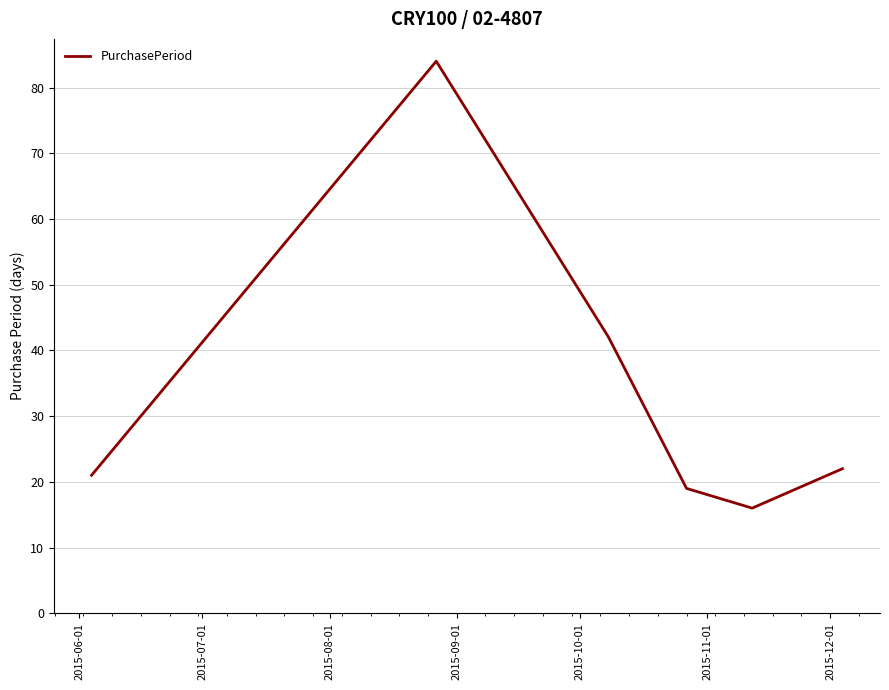

What is the difference between the second highest and second lowest values?

23